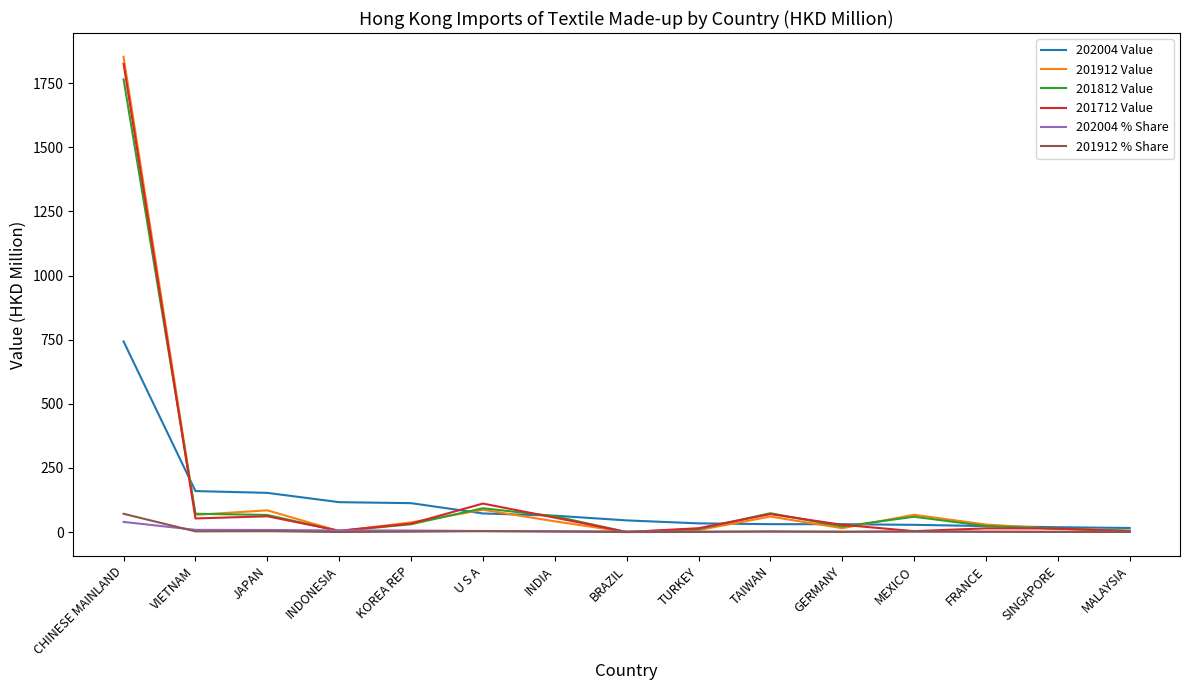

The 201812 Value series shows 92.7 at U S A. True or false?

True